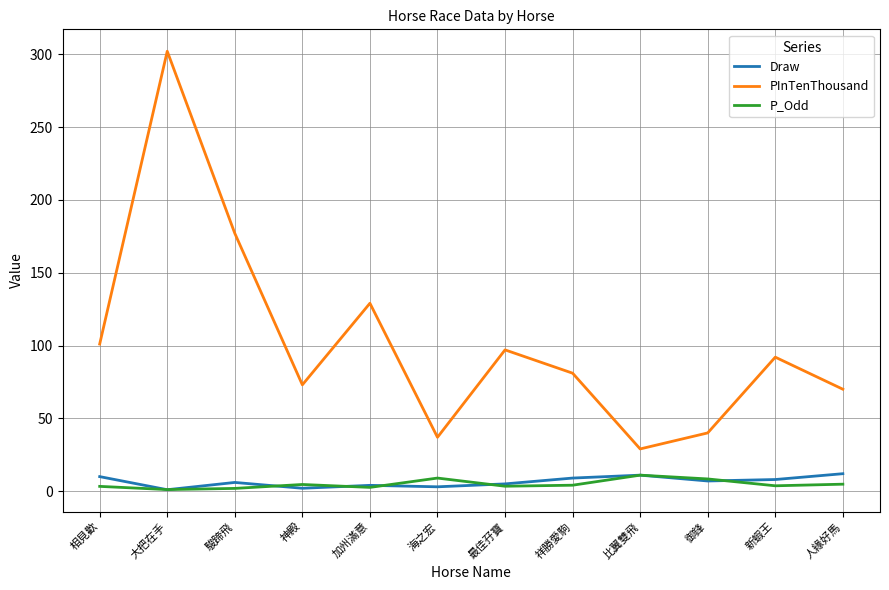

How many distinct data groups are displayed?

3